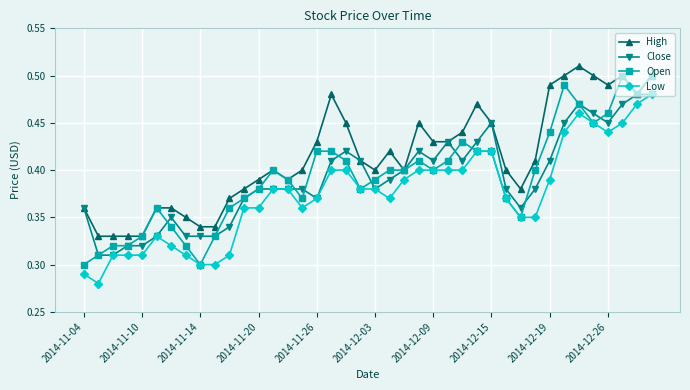

Which series has the largest total across all categories?

High